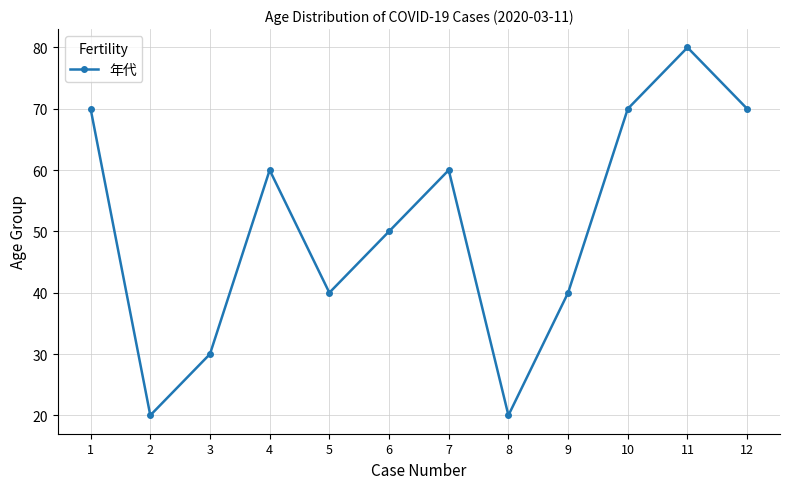

What is the smallest value displayed?

20